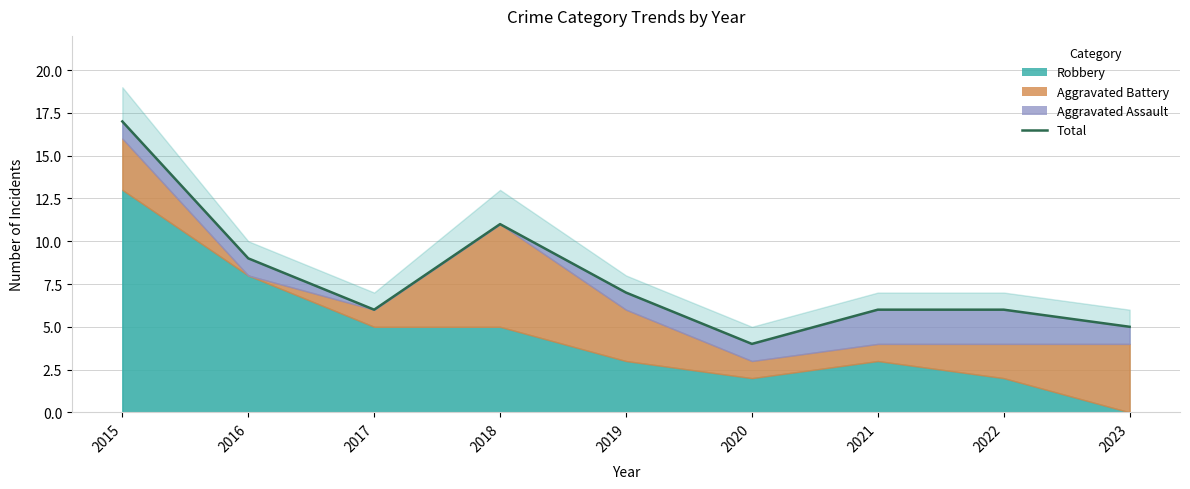

How many interior local peaks (higher than both neighbors) does the data have?

1